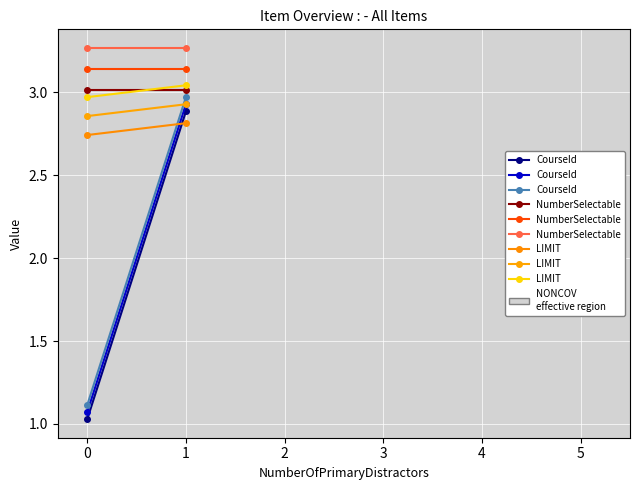

How many lines are shown in the chart?

3